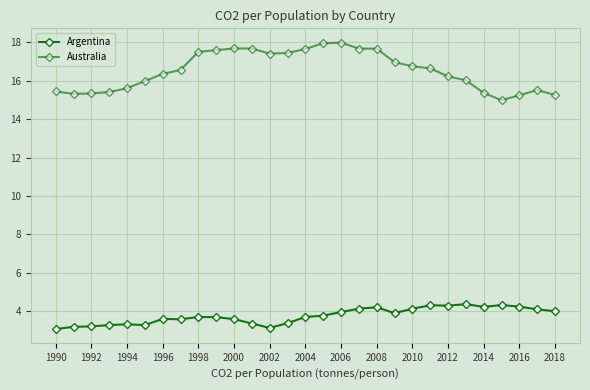

How many lines are shown in the chart?

2